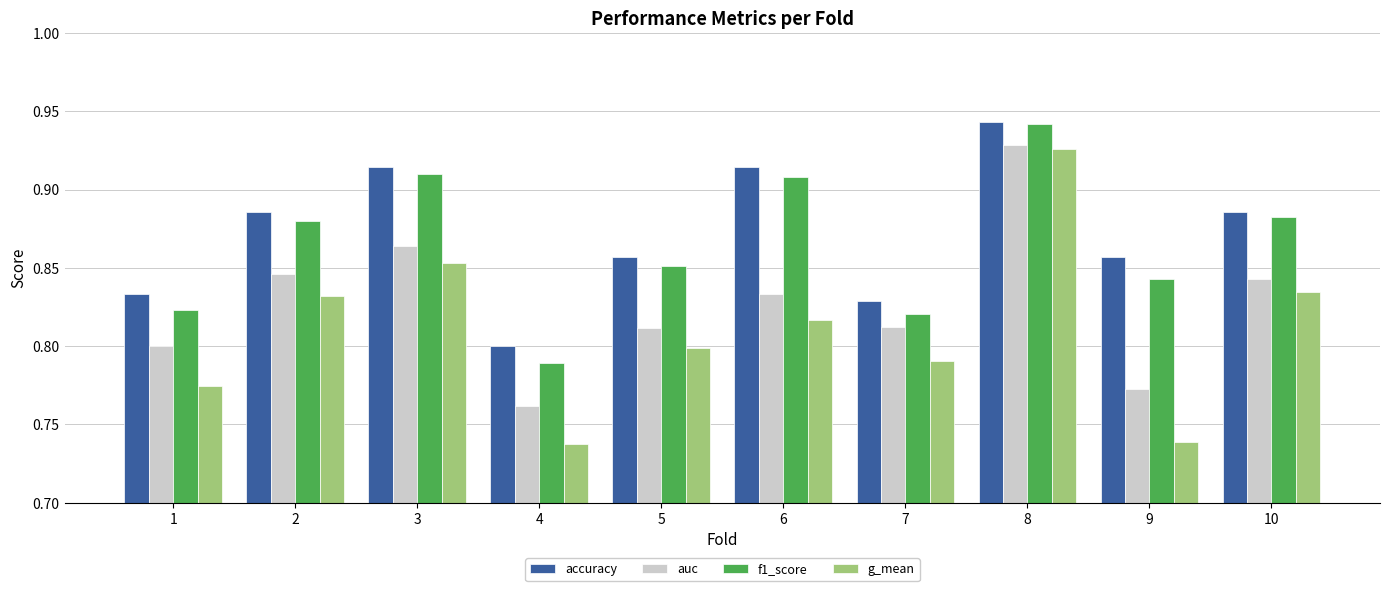

What are all the series names shown in the legend?

accuracy, auc, f1_score, g_mean